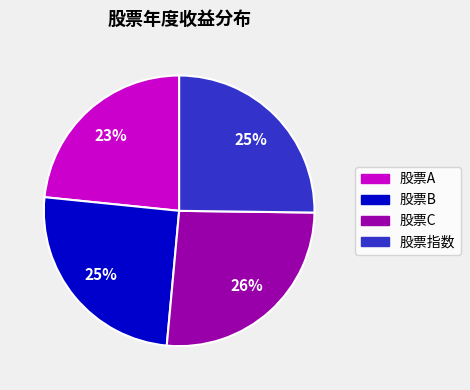

To the nearest percent, what is the average slice percentage?

25%